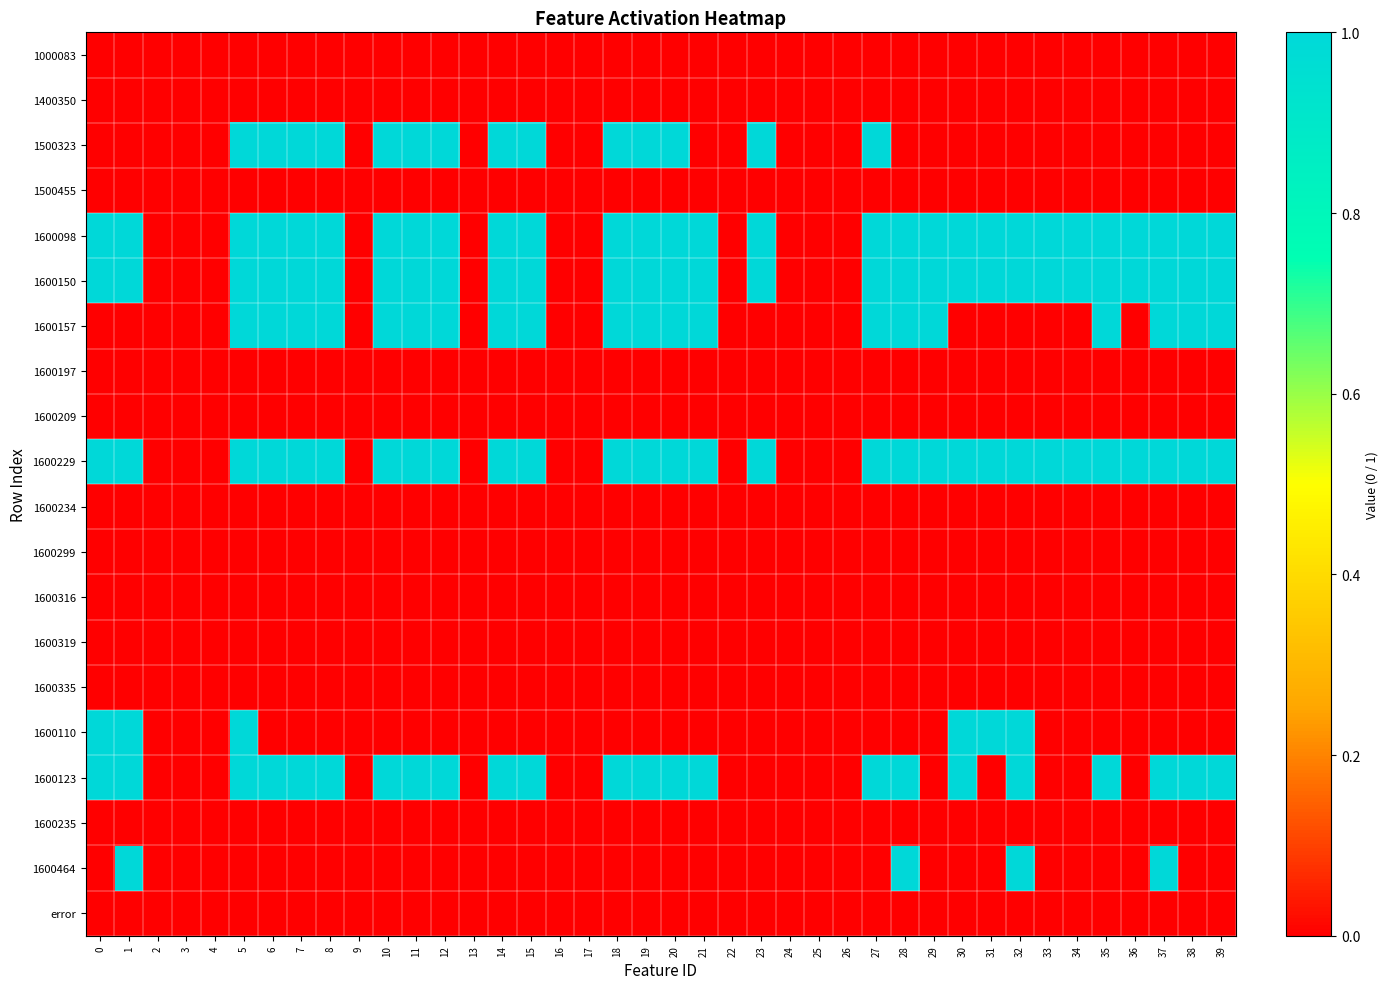

At which category is the sum across all series the highest?

5